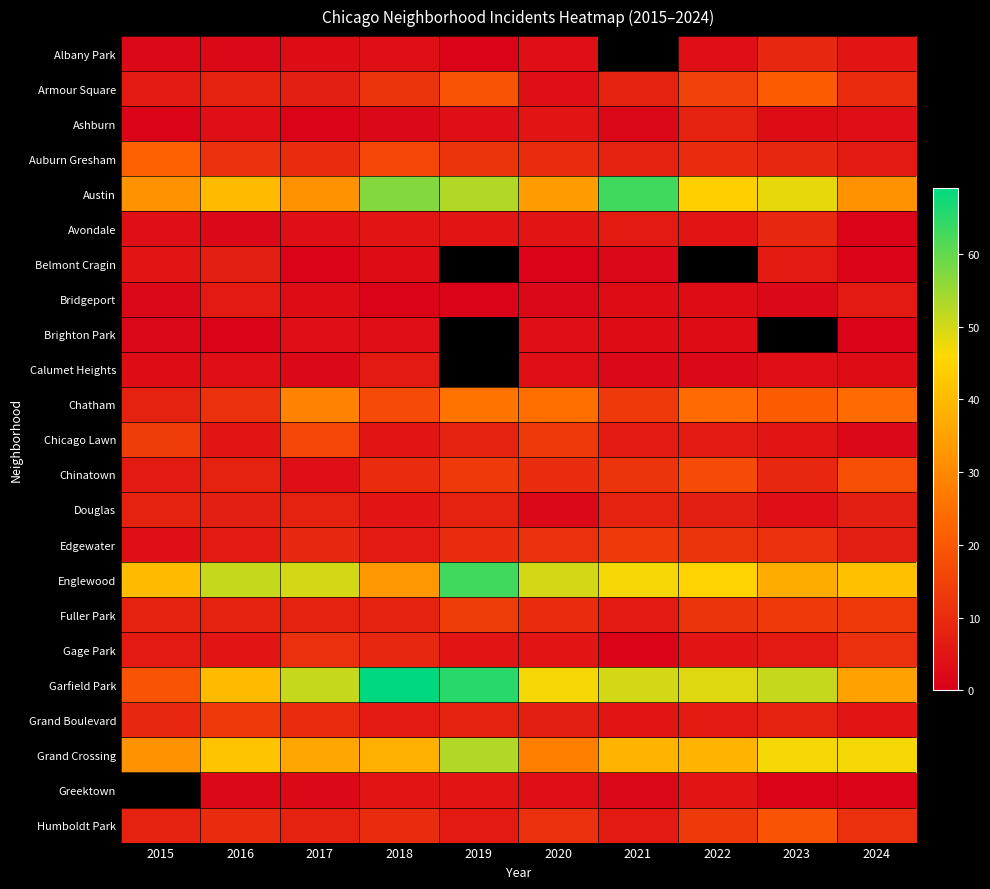

The value of Garfield Park at 2023 is 20.2. True or false?

False